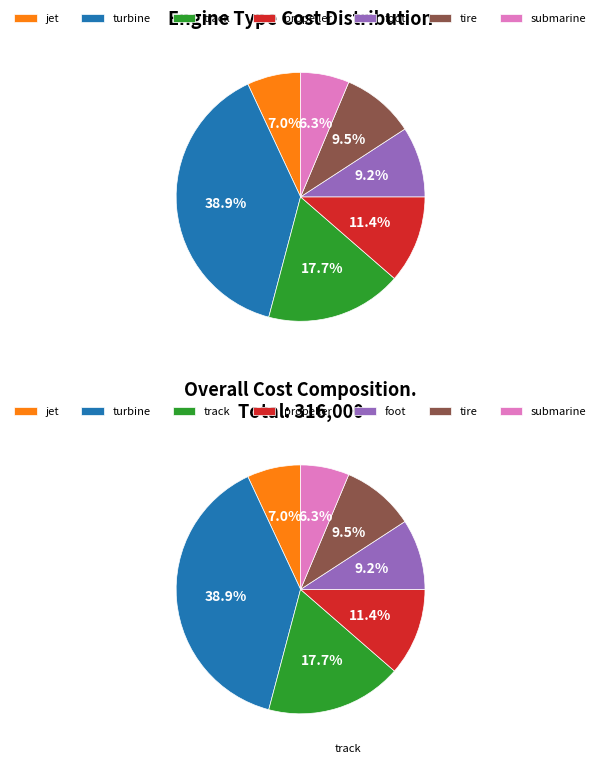

Does any single category account for the majority?

No